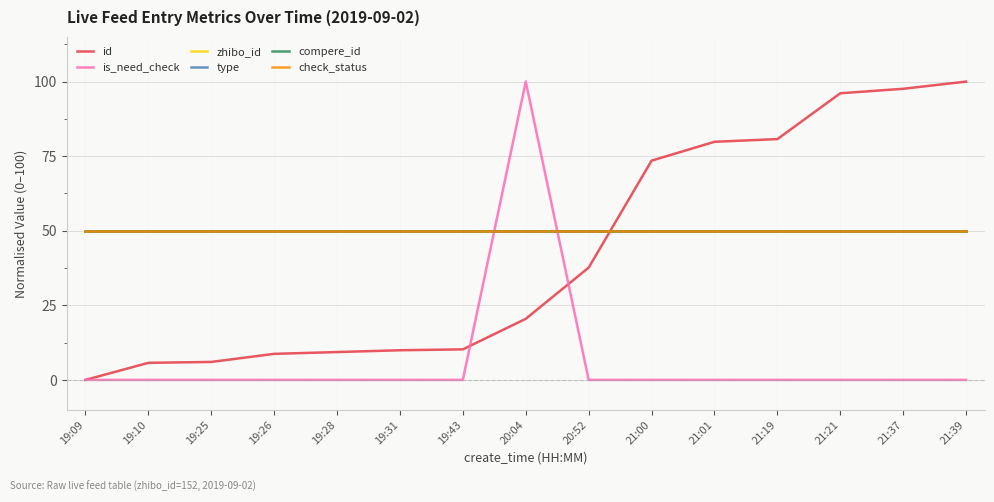

What is the greatest value displayed?

100.0